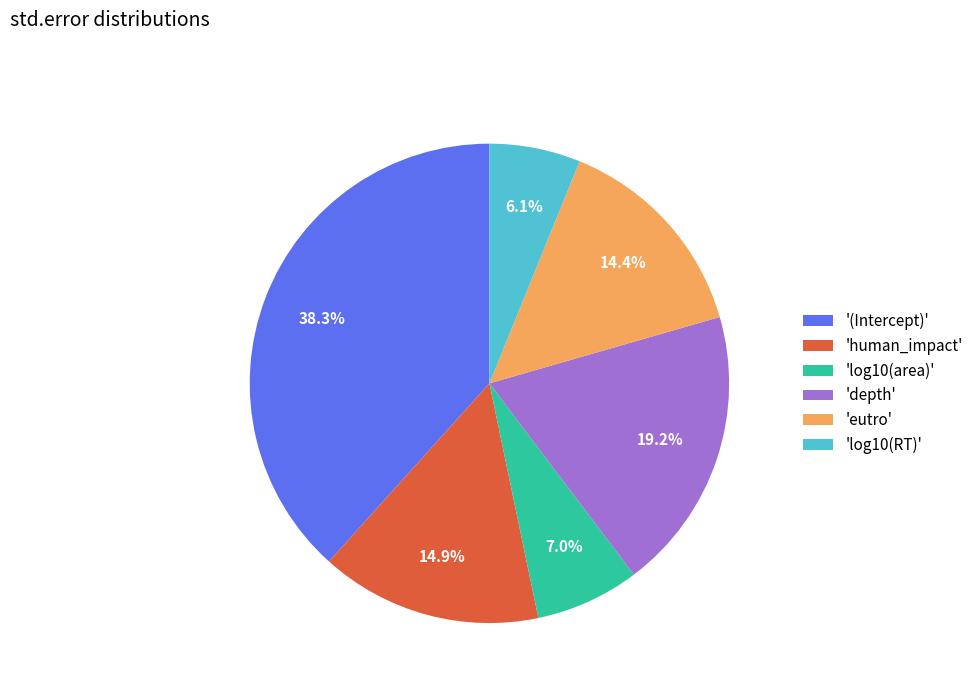

Count the number of slices in the pie.

6